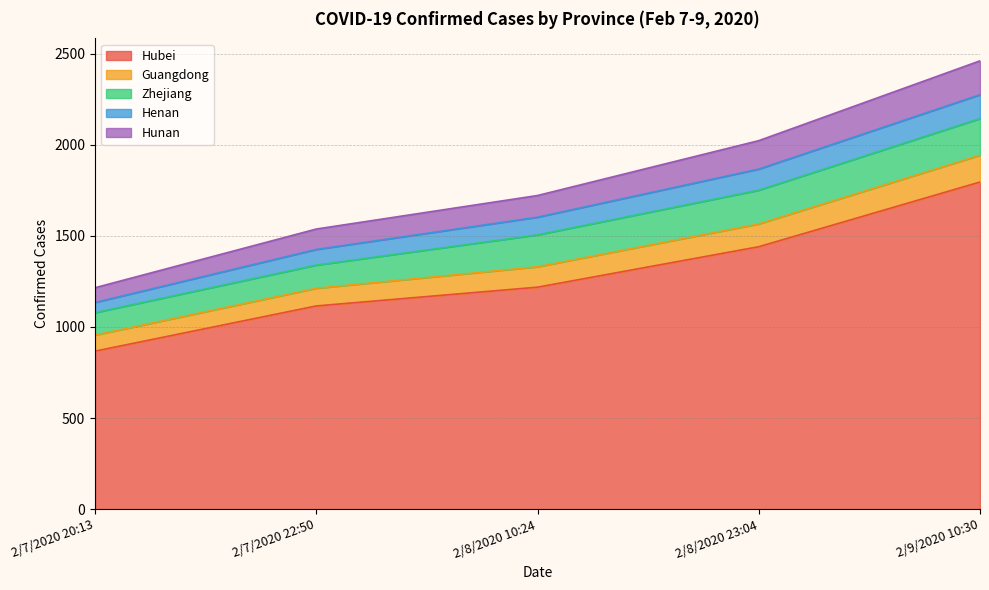

What is the maximum value shown in the chart?

2460